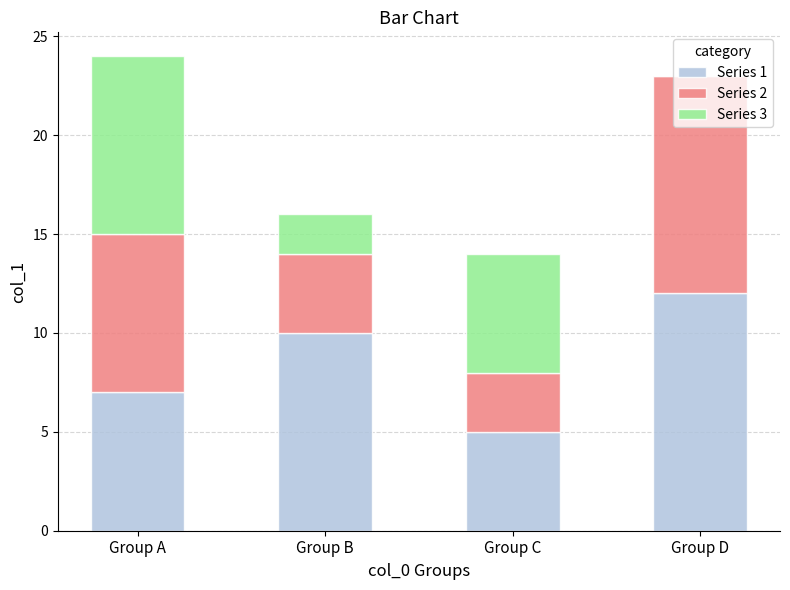

What is the total value across all series at Group B?

16